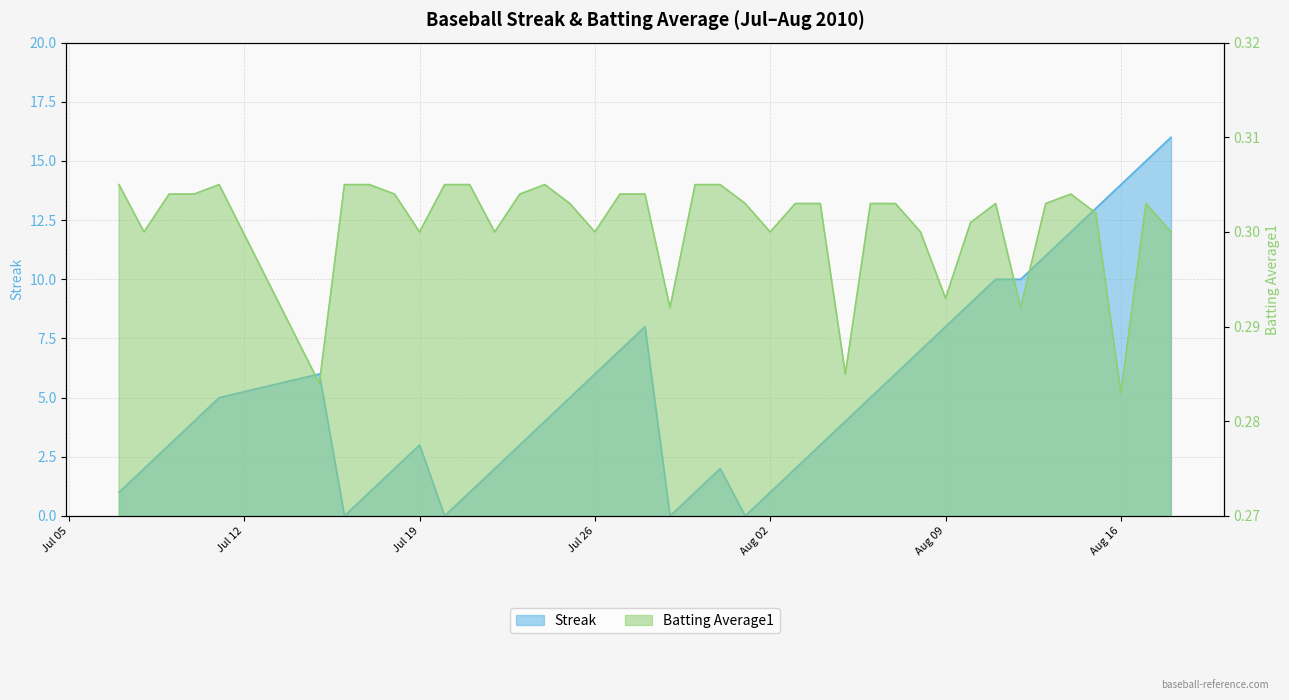

What is the value of the Batting Average1 point at the 5th from the left?

0.3